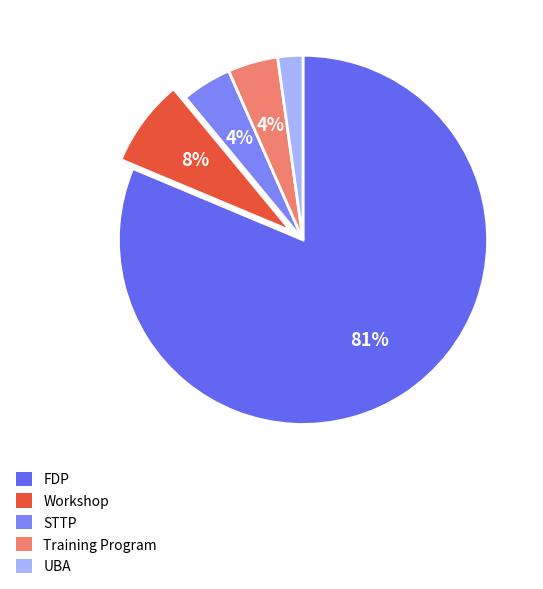

How many slices are in this pie chart?

5